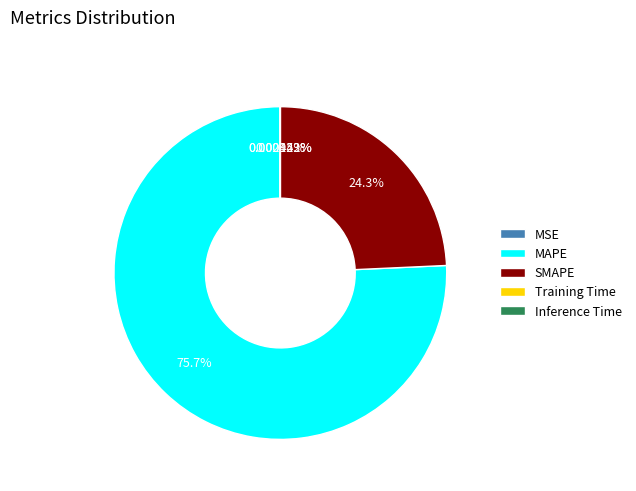

Is there any slice that represents more than half of the pie?

Yes